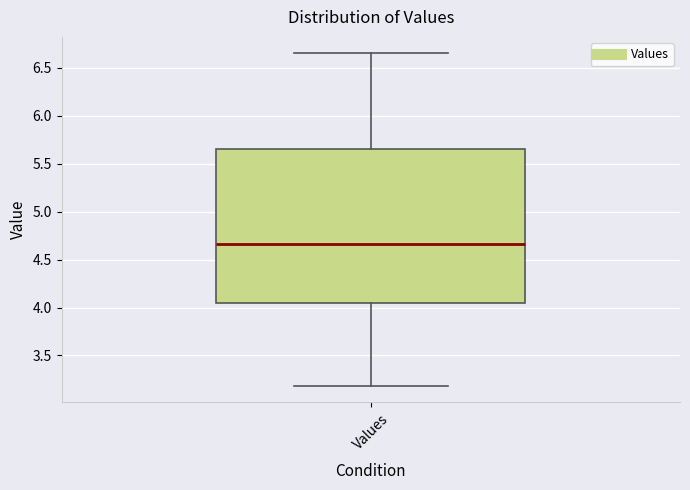

Transcribe this box plot: give where the median line is, the range the box spans, and where the two whiskers end, as read against the y-axis. The values are not printed on the chart, so give them approximately, as read against the axis.

median 4.65, box 4.05 to 5.65, whiskers 3.20 to 6.65